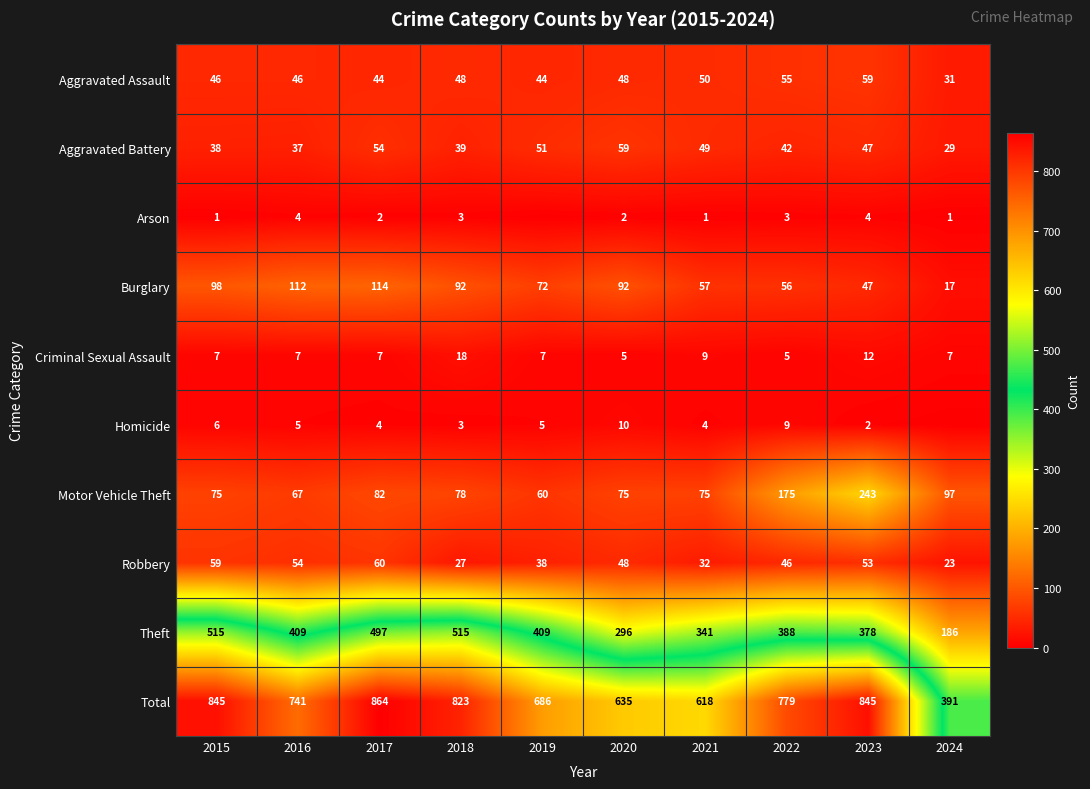

Is the value of Homicide at 2021 greater than the value of Total at 2019?

No